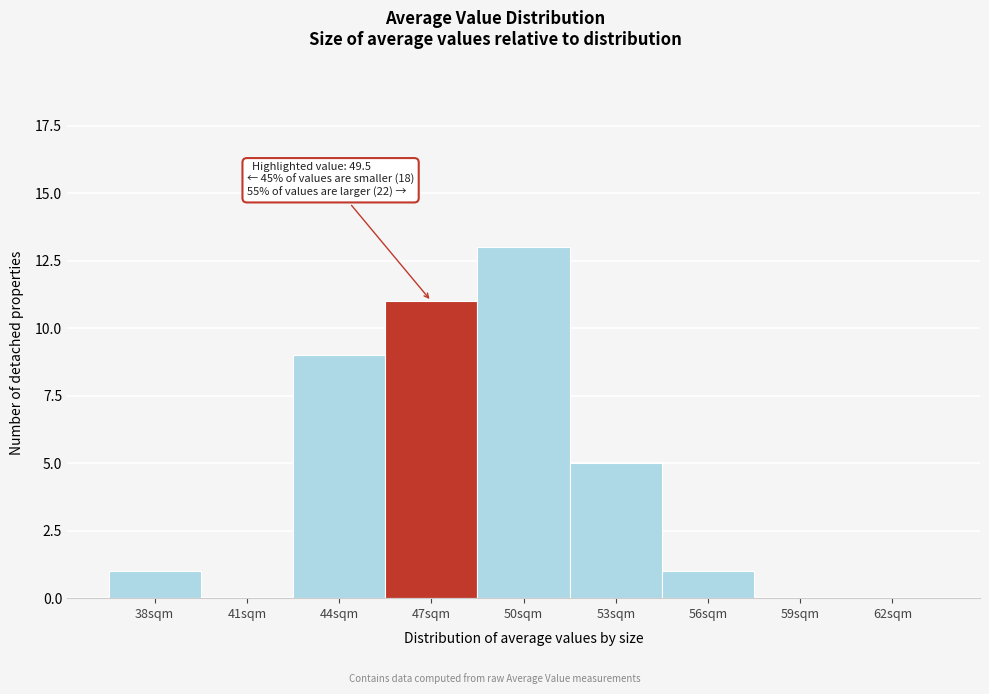

Reading left to right, what are all the values shown in this chart?

38sqm=1	41sqm=0	44sqm=9	47sqm=11	50sqm=13	53sqm=5	56sqm=1	59sqm=0	62sqm=0